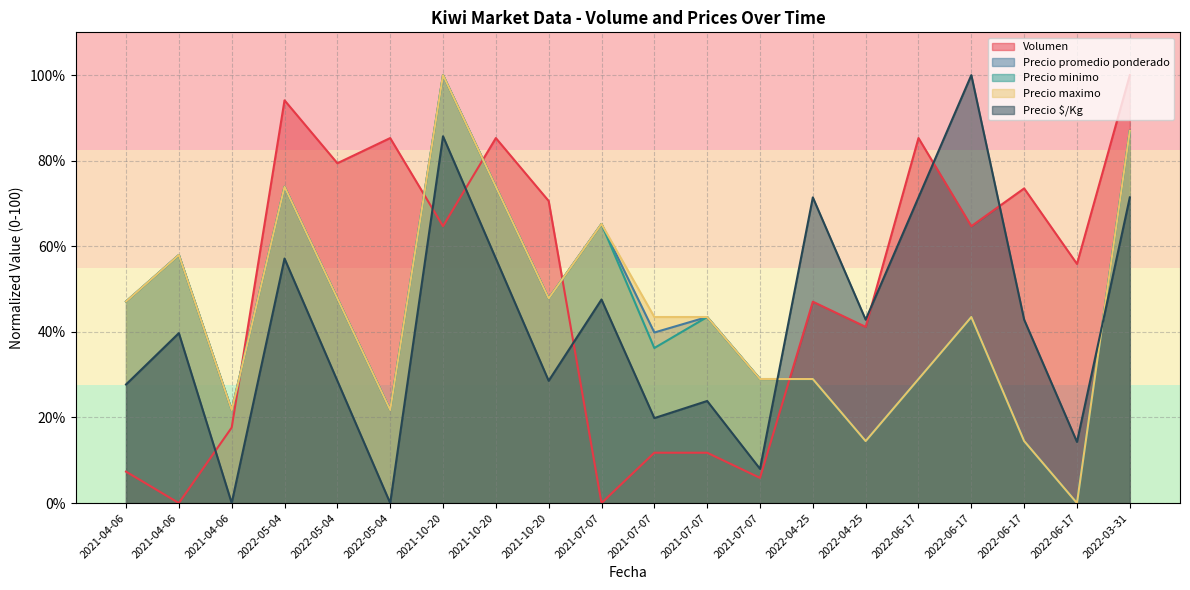

The value of Precio minimo at 2022-05-04 is 47.8. True or false?

True